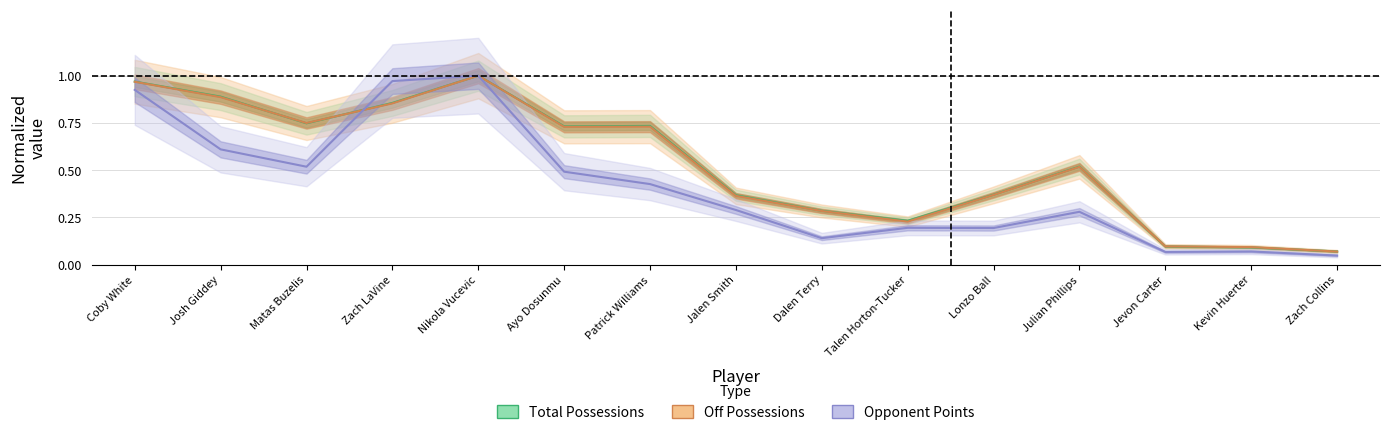

The value of Total Possessions at Talen Horton-Tucker is 0.1. True or false?

False